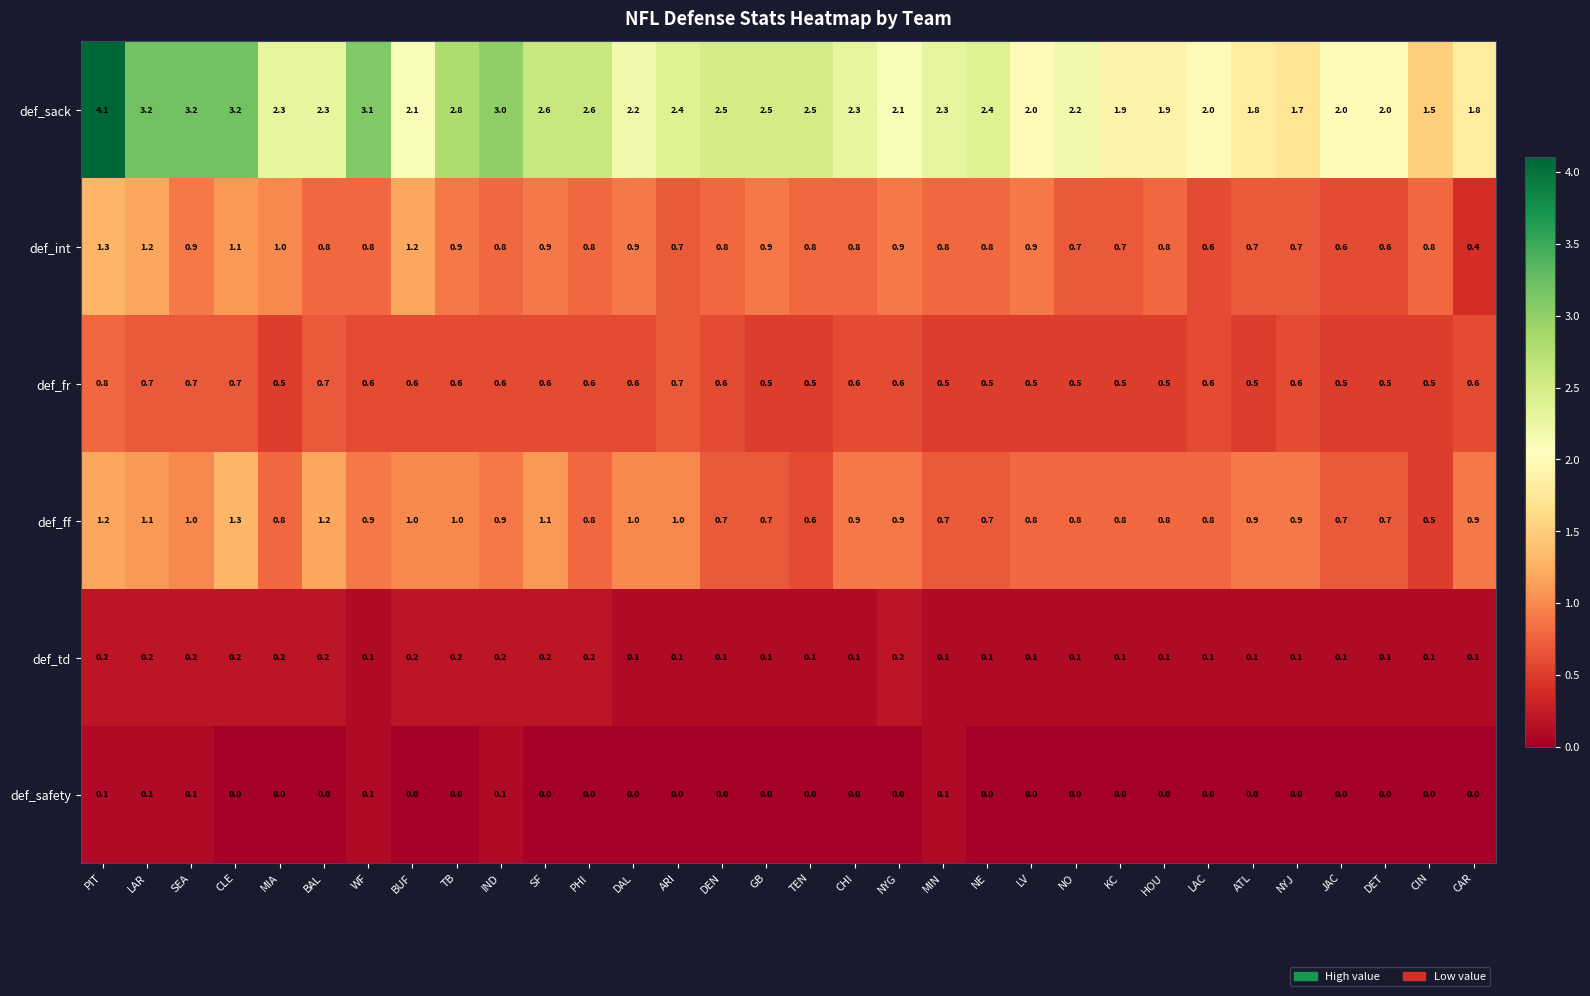

Which series has the widest spread of values?

def_sack